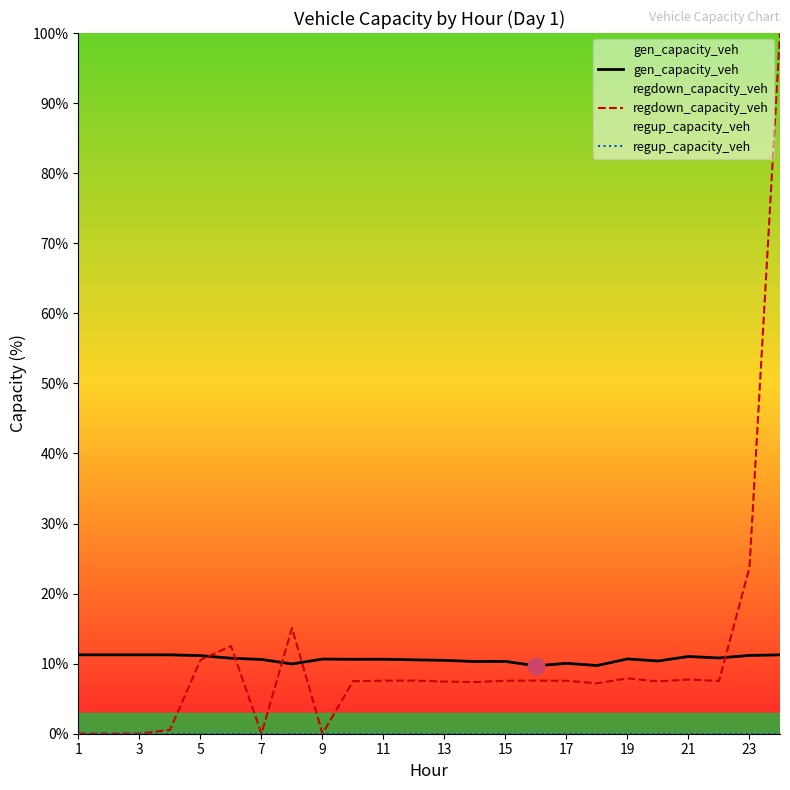

Reading left to right, transcribe all the data shown in this chart.

gen_capacity_veh: 11.3	11.3	11.3	11.3	11.1	10.8	10.6	10.0	10.7	10.6	10.6	10.5	10.5	10.3	10.3	9.7	10.0	9.7	10.7	10.4	11.0	10.8	11.2	11.3
regdown_capacity_veh: 0.0	0.0	0.0	0.5	10.5	12.5	0.0	15.1	0.0	7.5	7.6	7.6	7.4	7.4	7.6	7.6	7.6	7.2	7.9	7.5	7.7	7.5	23.7	100.0
regup_capacity_veh: 0.0	0.0	0.0	0.0	0.0	0.0	0.0	0.0	0.0	0.0	0.0	0.0	0.0	0.0	0.0	0.0	0.0	0.0	0.0	0.0	0.0	0.0	0.0	0.0